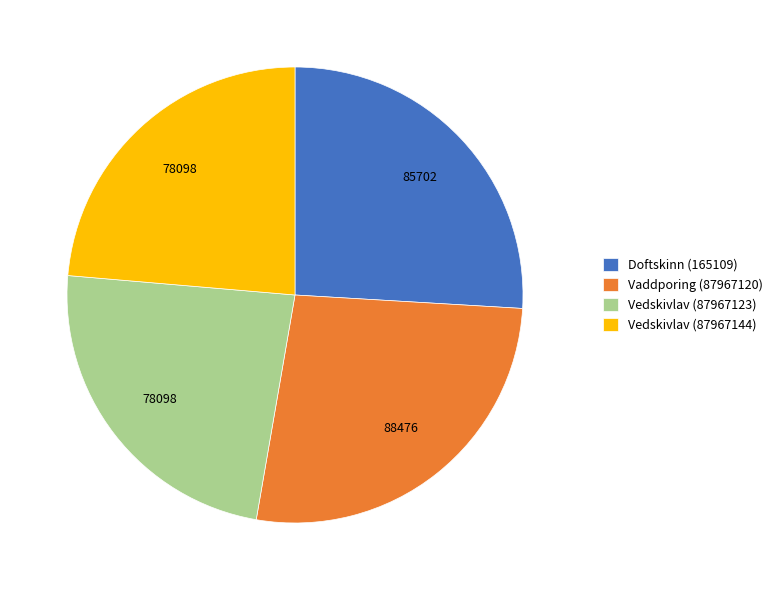

Which has a higher value, Vaddporing (87967120) or Doftskinn (165109)?

Vaddporing (87967120)